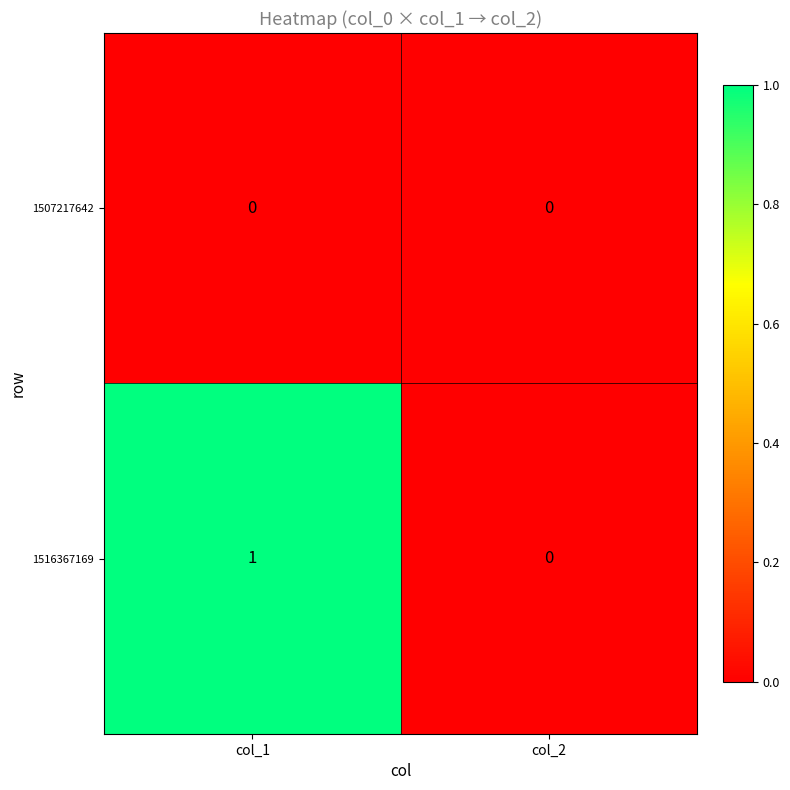

List the series in order of their peak value, highest first.

1516367169, 1507217642